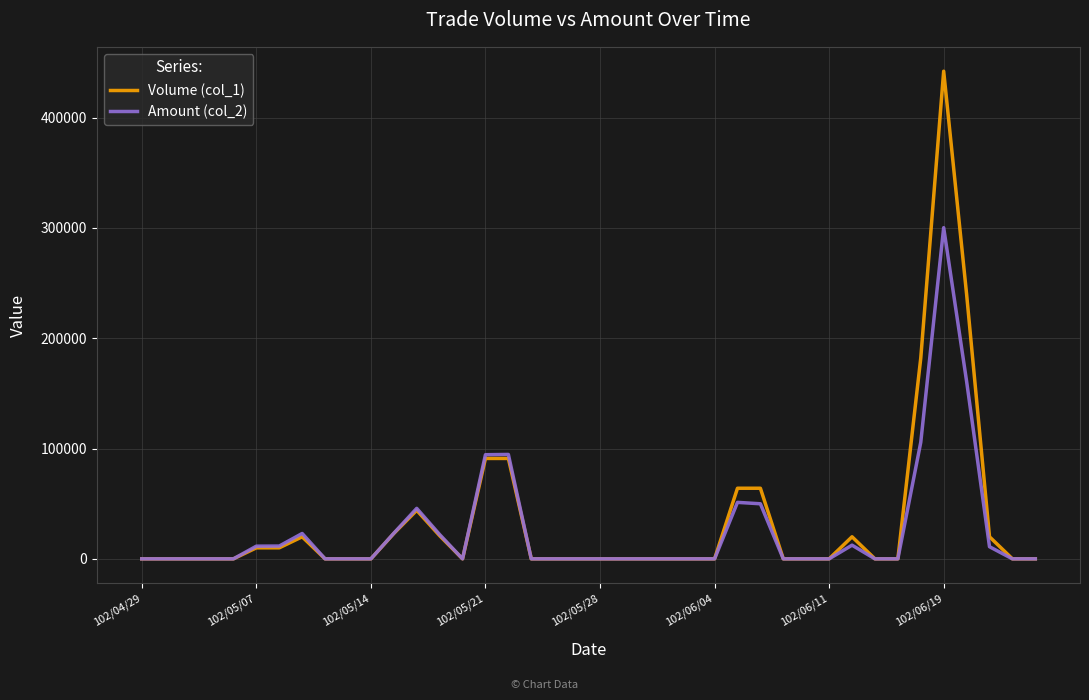

Does the chart have visible grid lines?

Yes